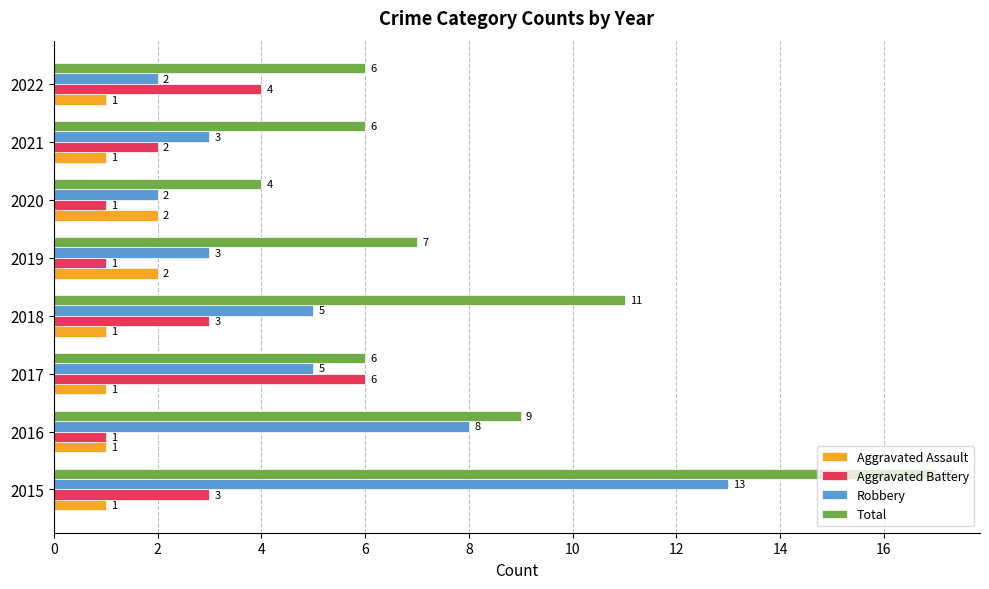

Which series has the largest total across all categories?

Total